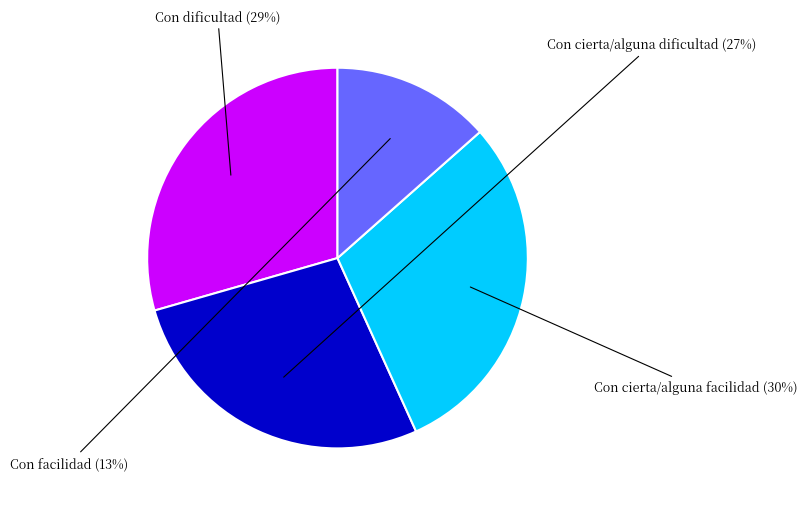

Is there a majority slice in this chart?

No